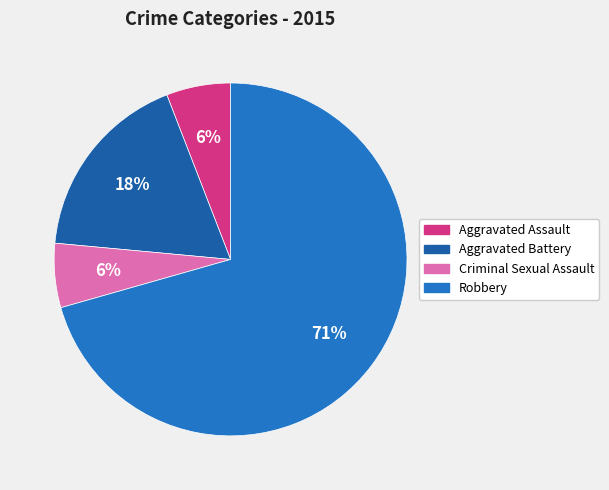

Which category has the smallest portion of the pie?

Aggravated Assault